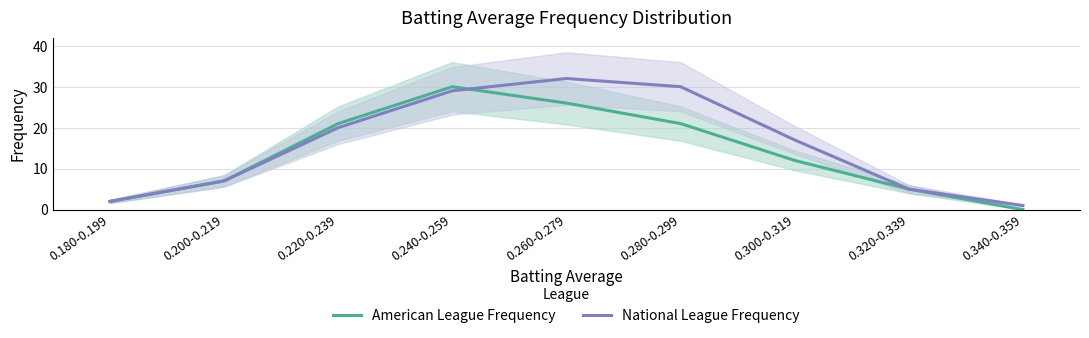

Between 0.240-0.259 and 0.220-0.239, which is larger?

0.240-0.259